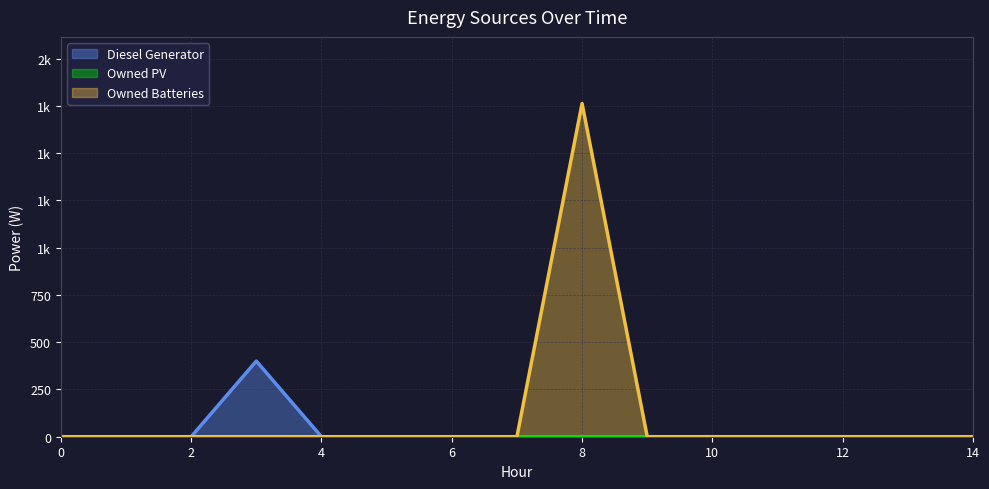

What is the difference between the maximum and minimum values in the Diesel Generator series?

400